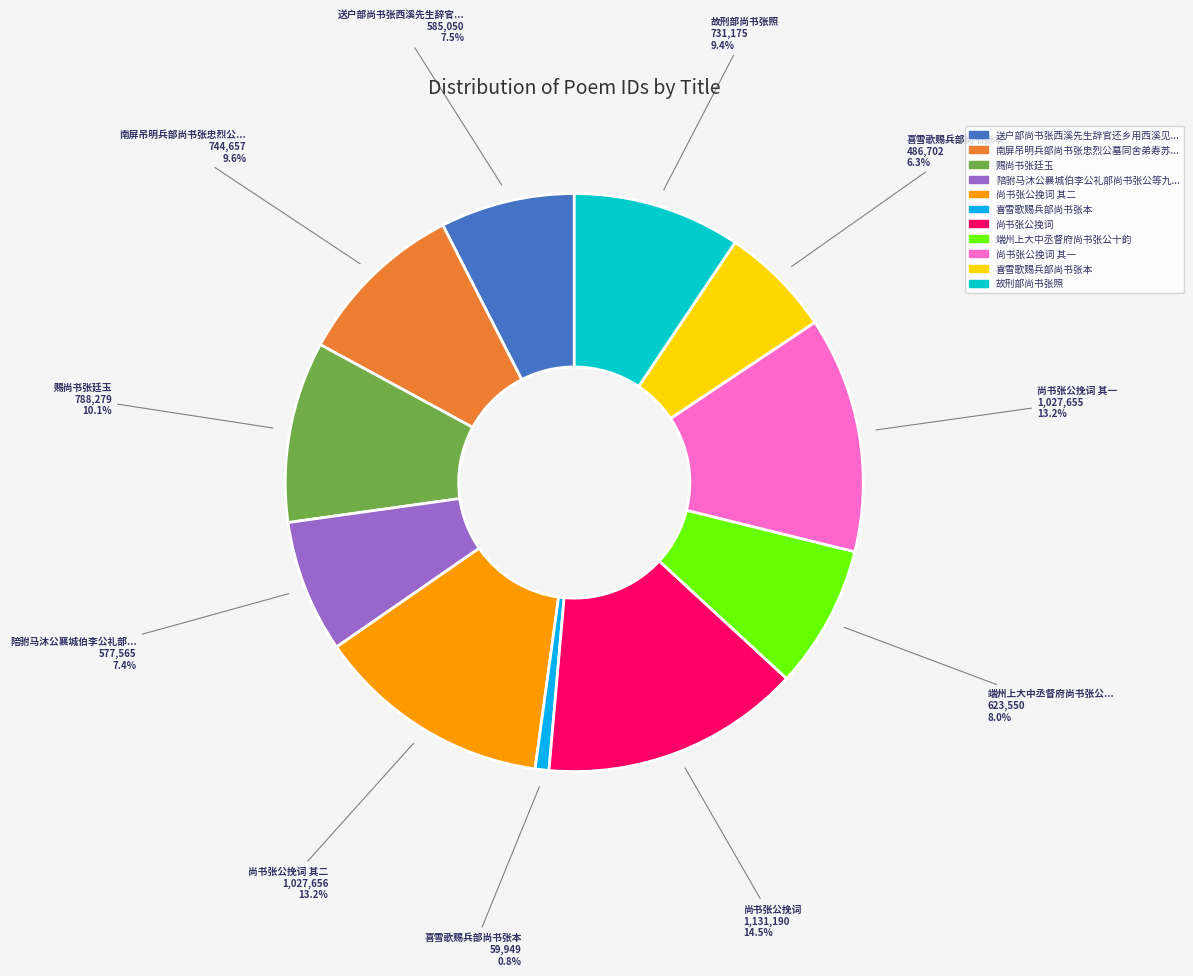

How many segments does this pie chart have?

11